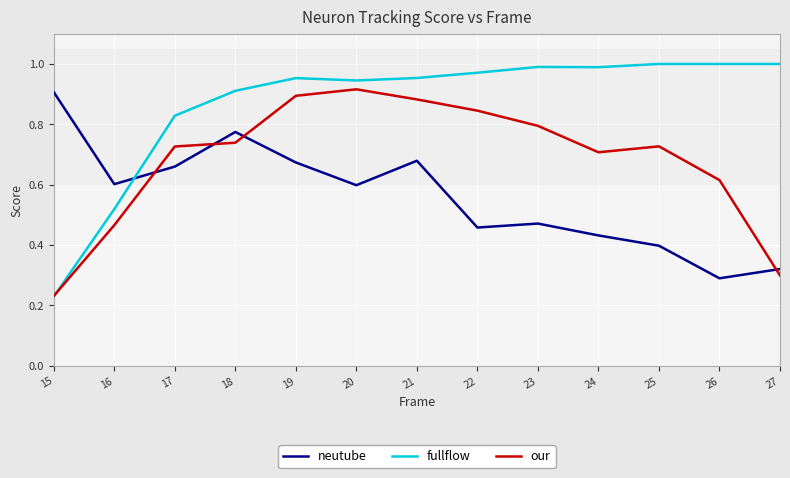

Does the chart have visible grid lines?

Yes